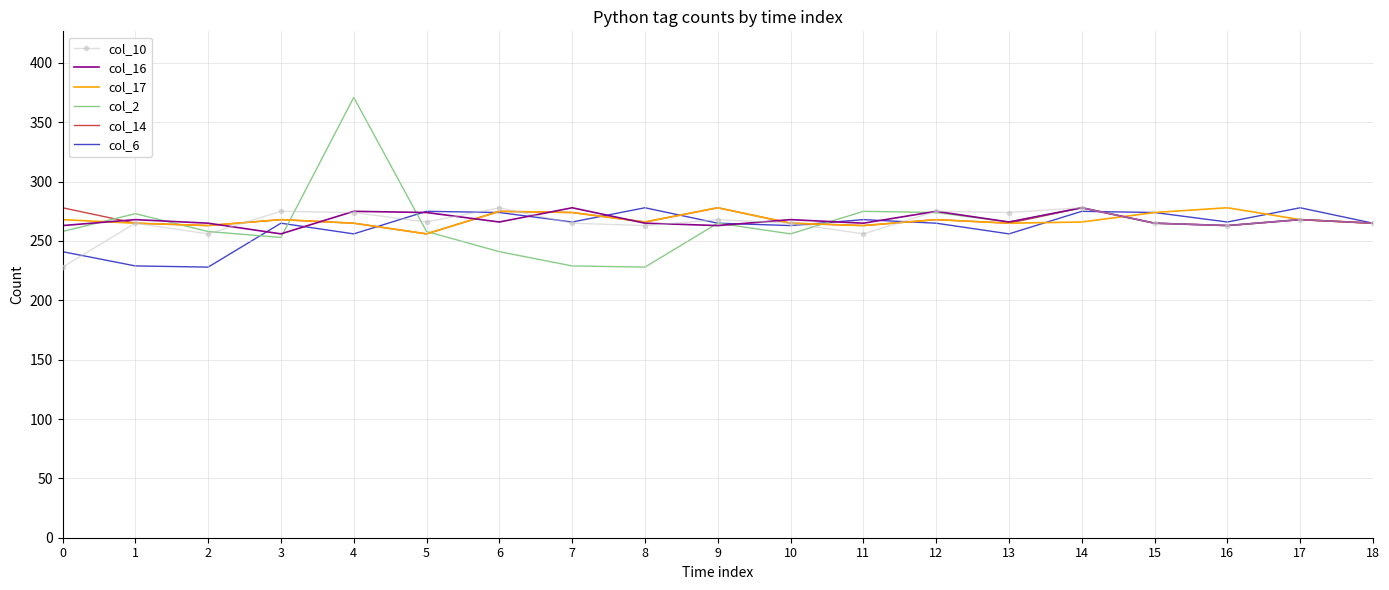

True or false: col_10 and col_6 cross at least once.

True